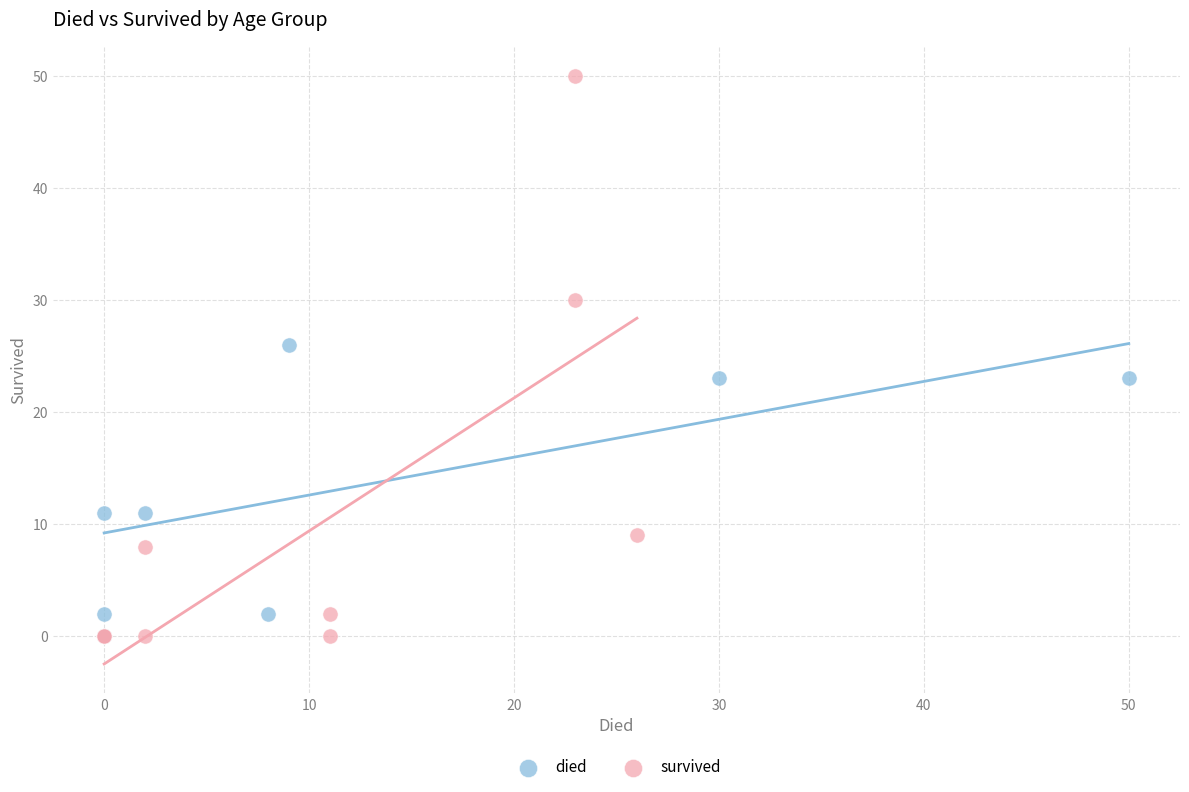

Which series reaches the maximum Y coordinate?

survived